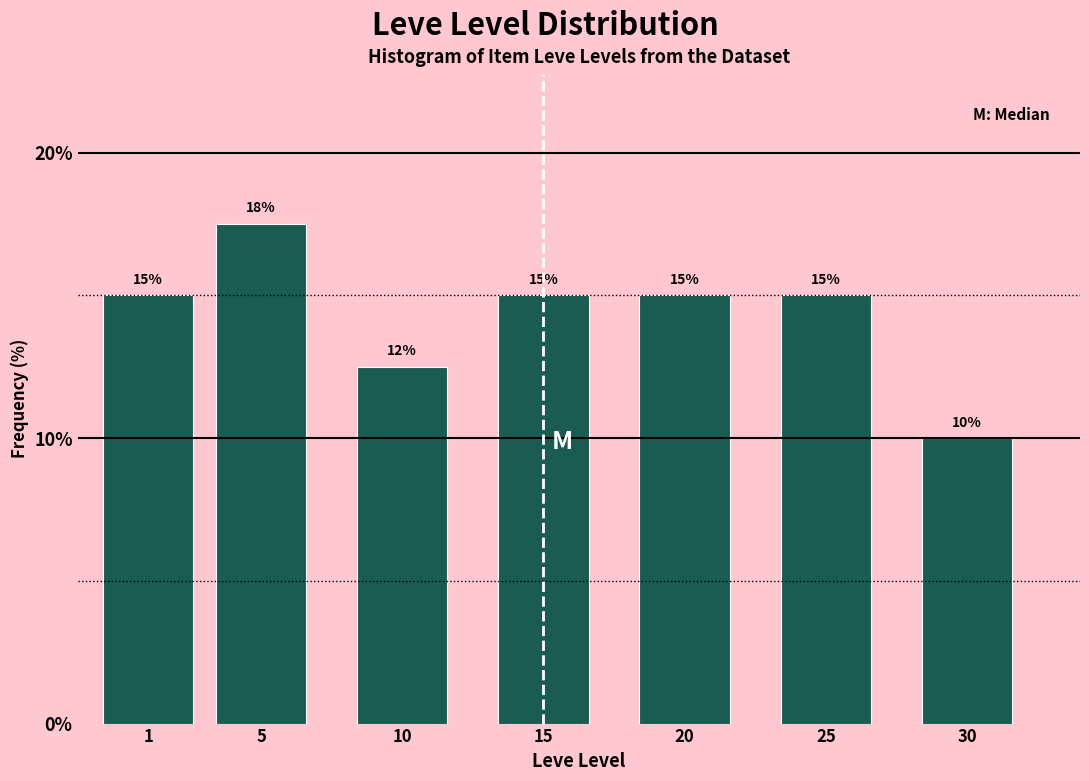

What is the value of the 2nd bar from the left?

17.5